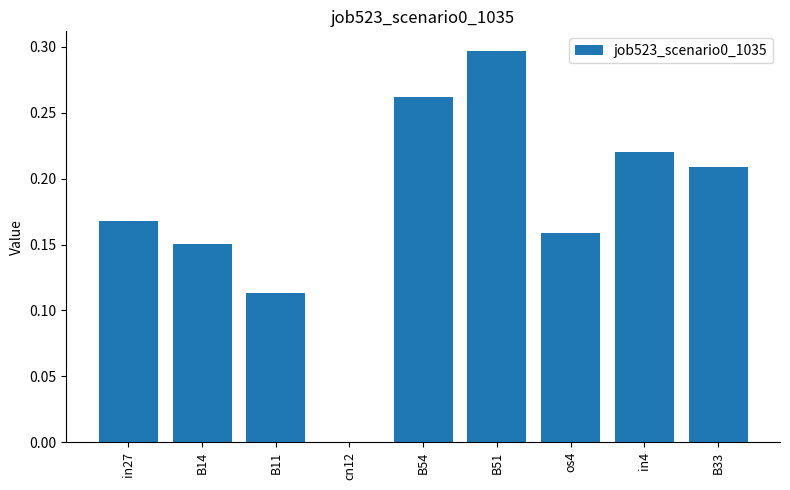

Is it true that the value at B51 is 0.3?

True